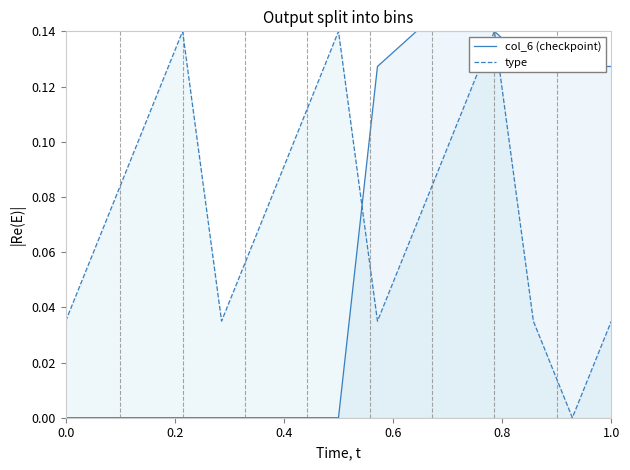

Which series has the largest total across all categories?

type